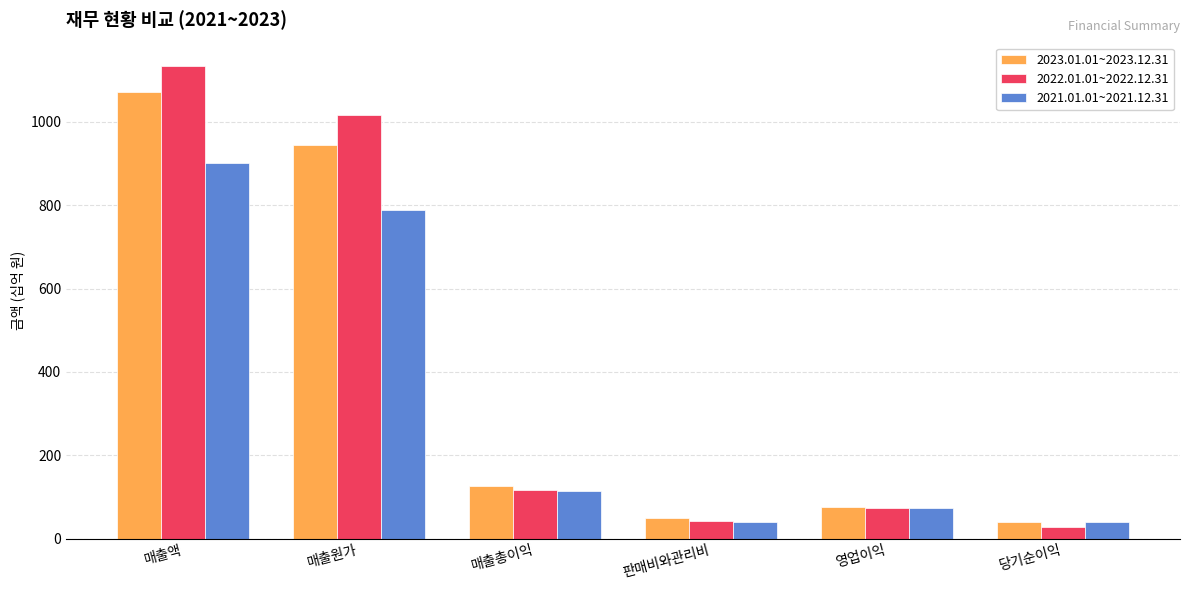

What is the average value of the 2023.01.01~2023.12.31 series?

384.2